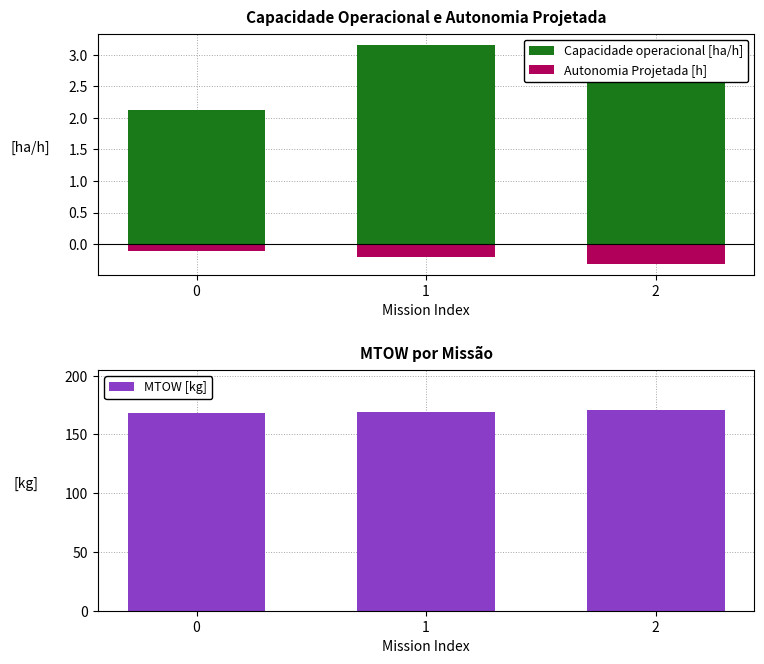

Reading left to right, list all the values displayed in this chart.

Capacidade operacional [ha/h]: 2.1	3.2	3.2
Autonomia Projetada [h]: -0.1	-0.2	-0.3
MTOW [kg]: 167.9	169.3	170.8